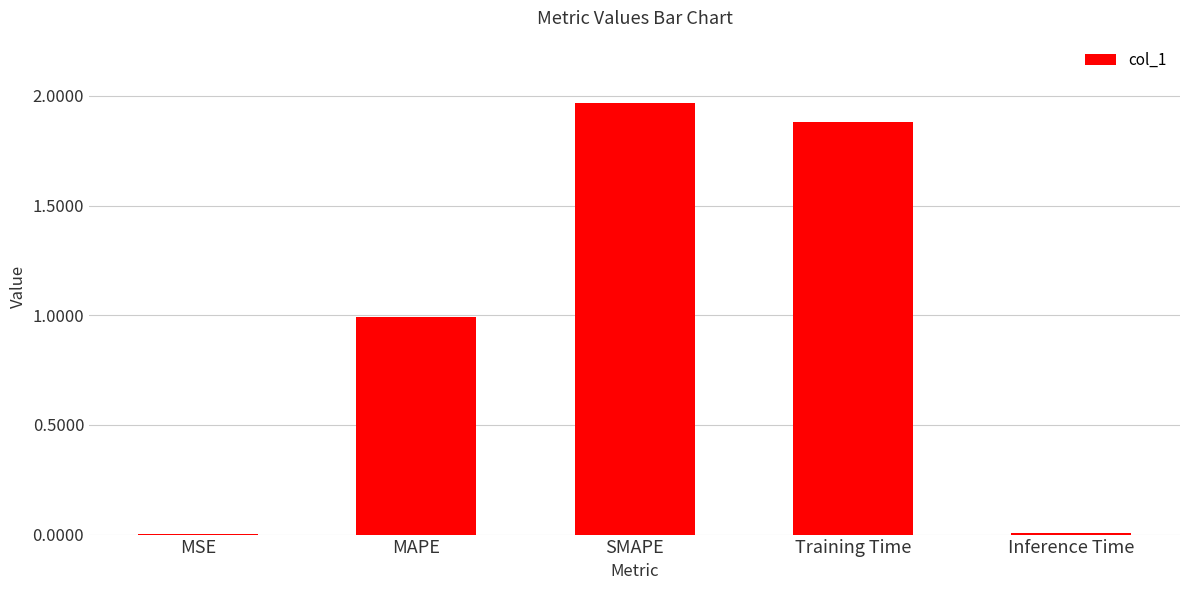

What is the sum of all values?

4.9